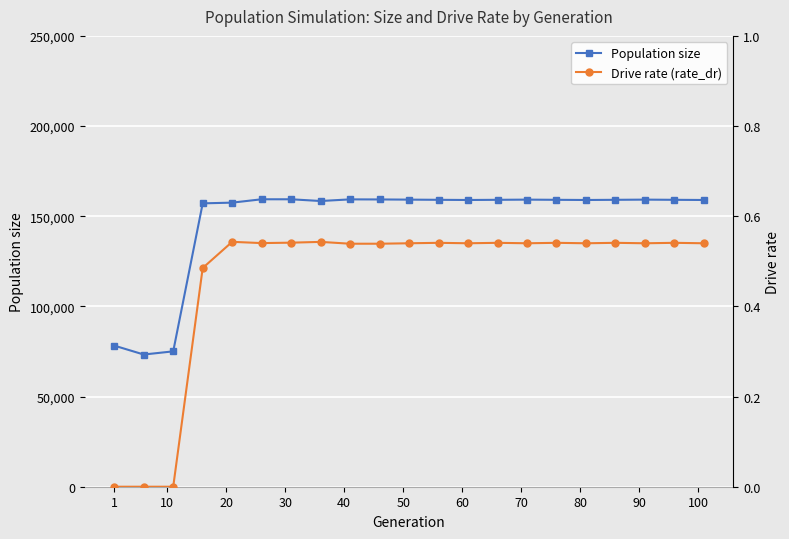

In Drive rate (rate_dr), how many points are higher than both neighbors (excluding endpoints)?

7